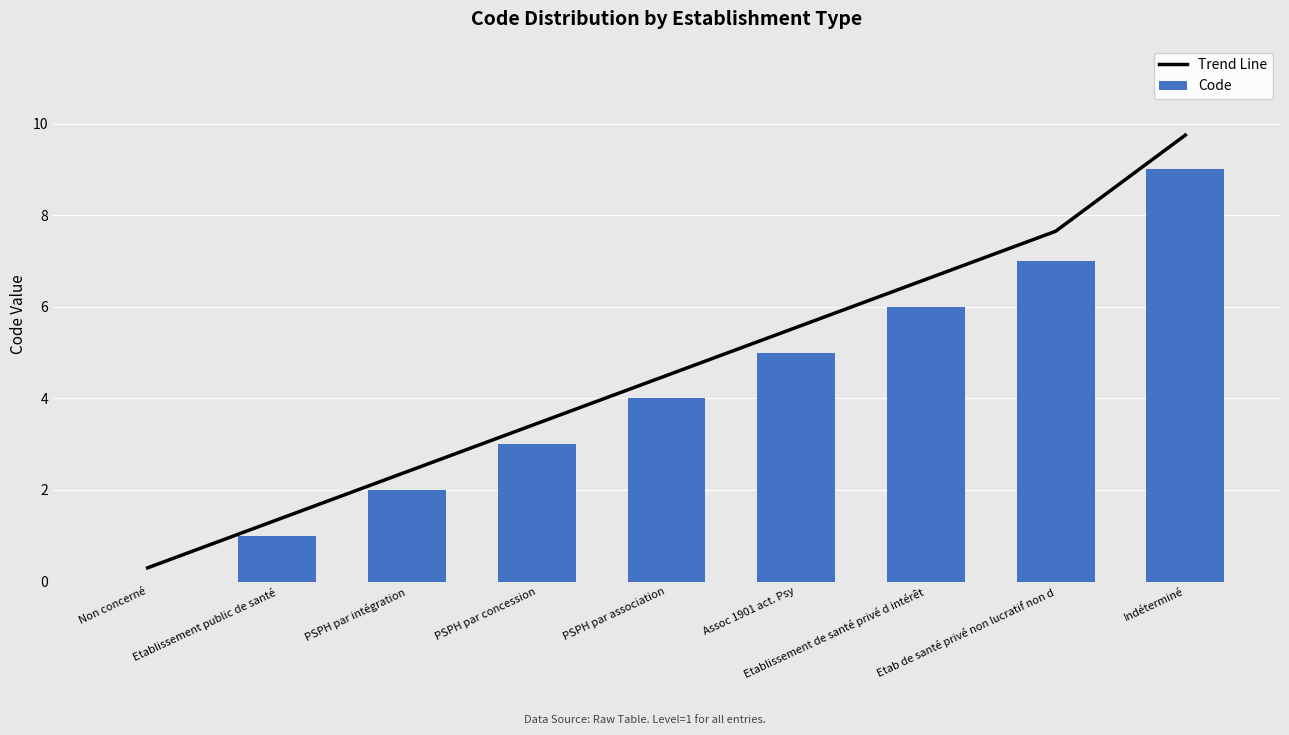

How many categories are shown in the chart?

9